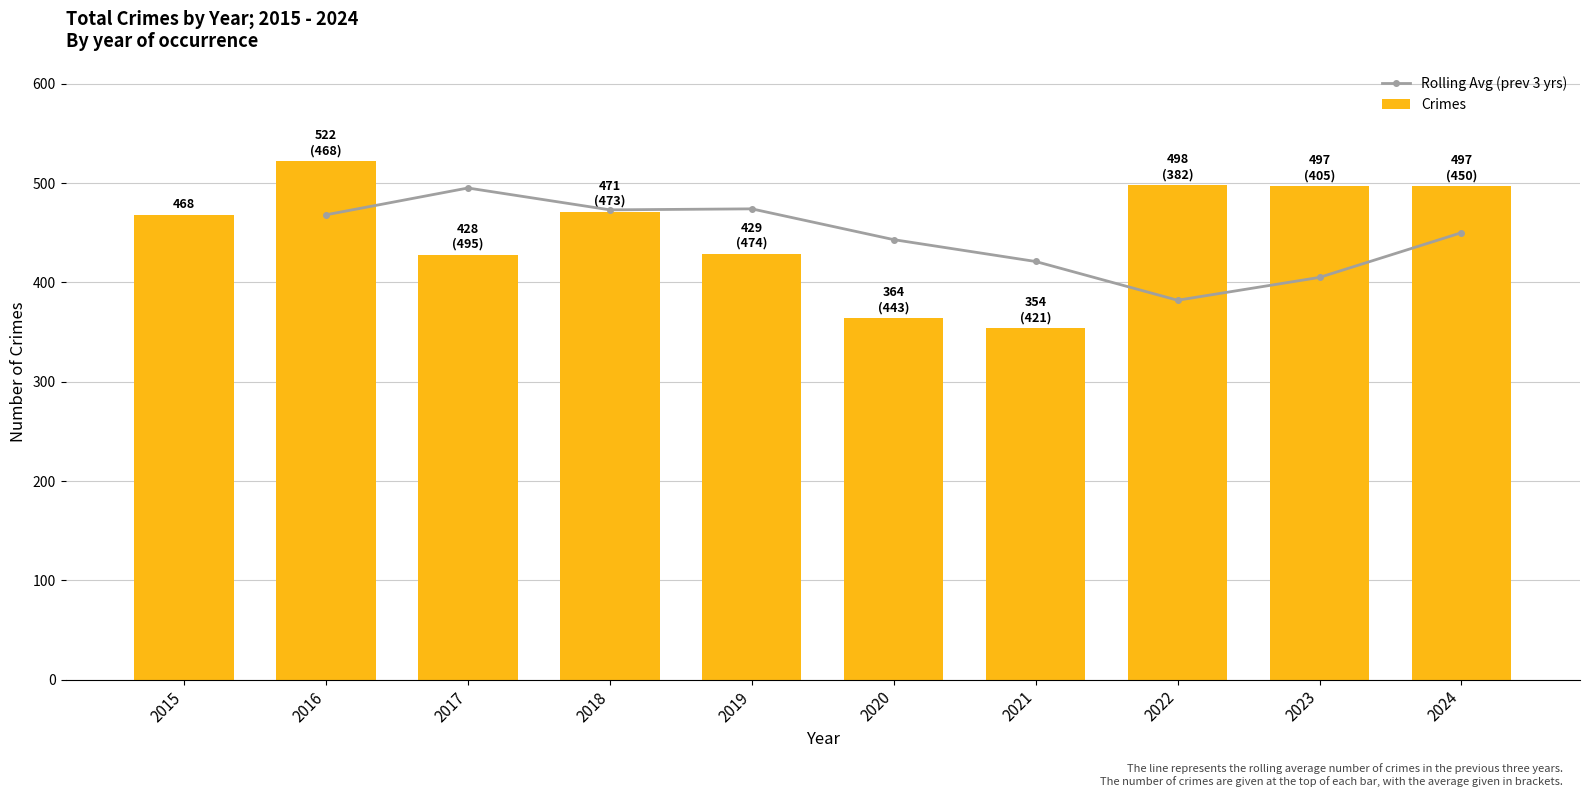

Where does the data first go above 471?

2016